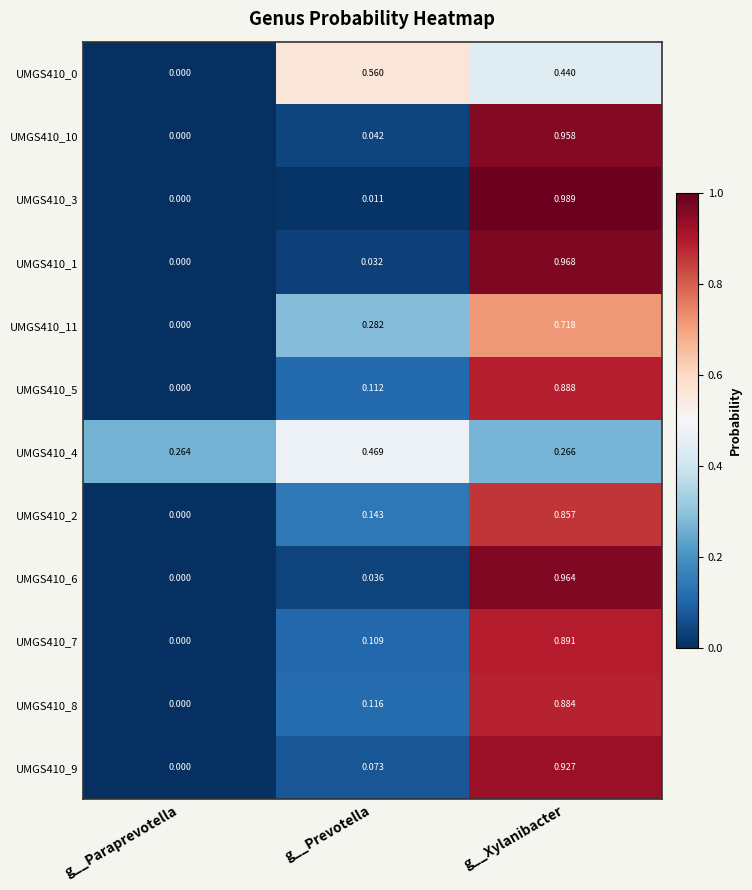

At which category is the sum across all series the highest?

g__Xylanibacter